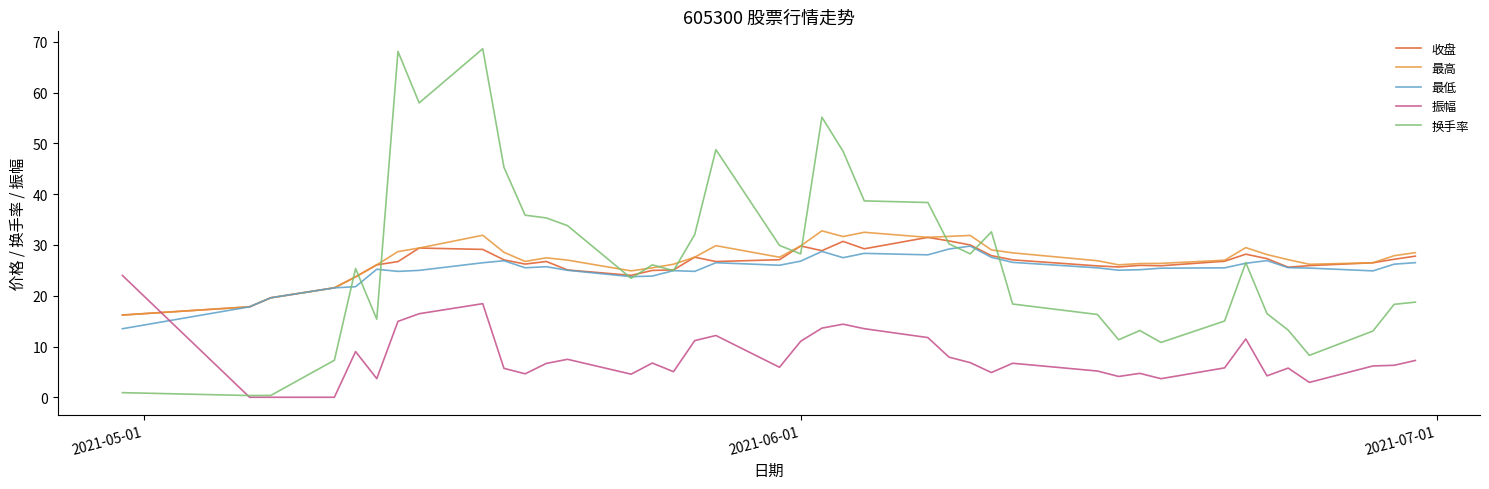

True or false: 振幅 and 最低 cross at least once.

True